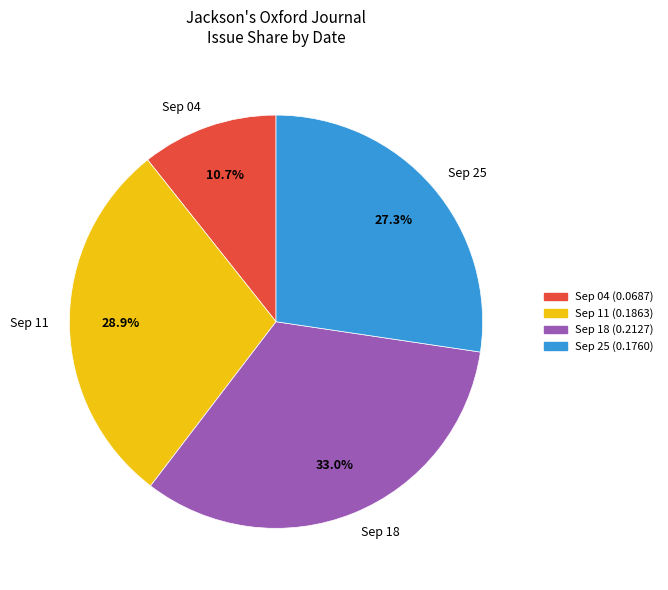

Is Sep 11 the majority of the pie?

No